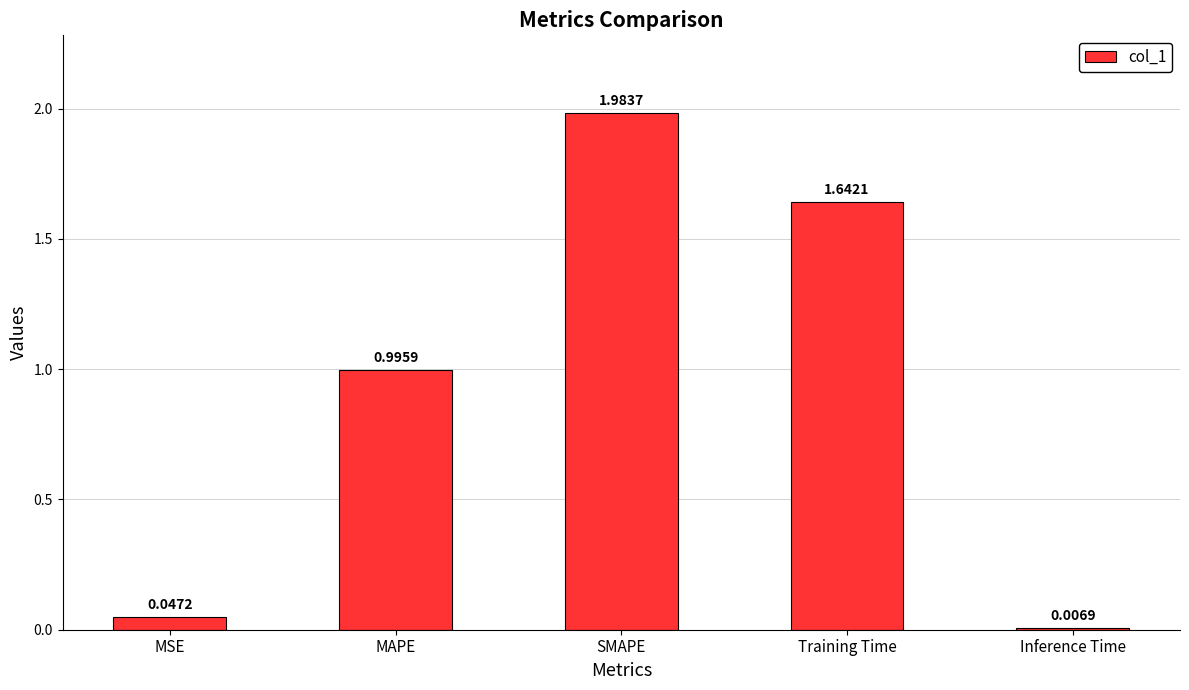

Rank the categories by value from lowest to highest.

Inference Time, MSE, MAPE, Training Time, SMAPE